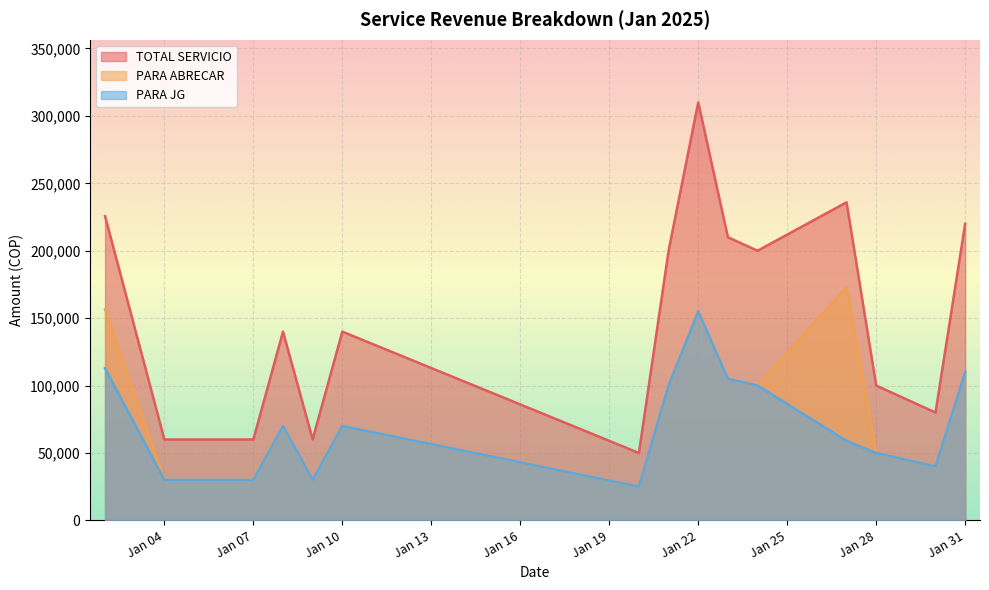

At 2025-01-20, list the series in order from smallest to largest.

PARA ABRECAR, PARA JG, TOTAL SERVICIO